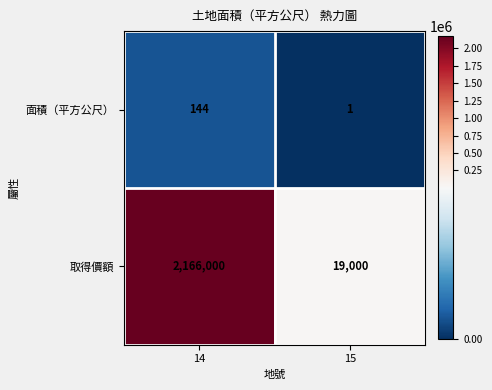

Reading left to right, transcribe all the data shown in this chart.

面積（平方公尺）: 144	1
取得價額: 2166000	19000